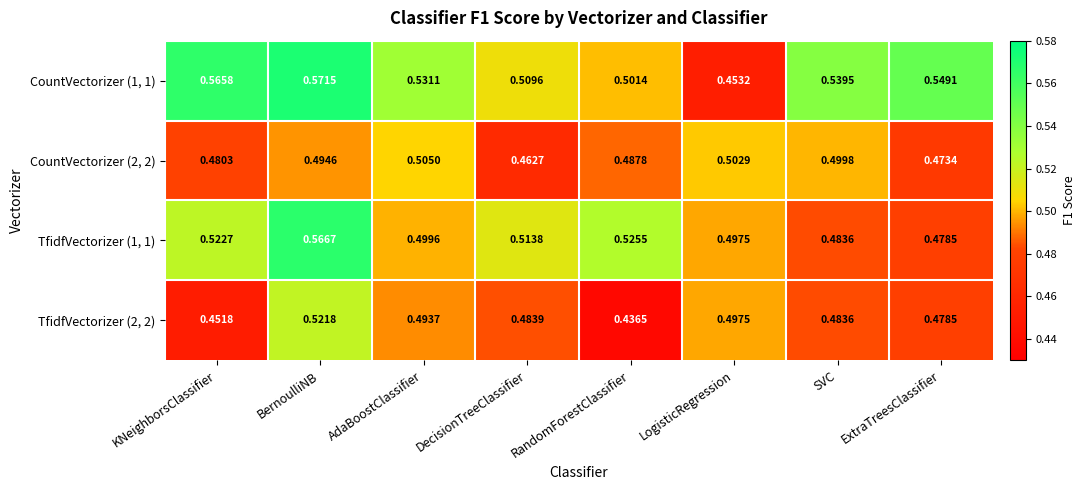

Is the value of CountVectorizer (1, 1) at SVC greater than the value of TfidfVectorizer (2, 2) at DecisionTreeClassifier?

Yes